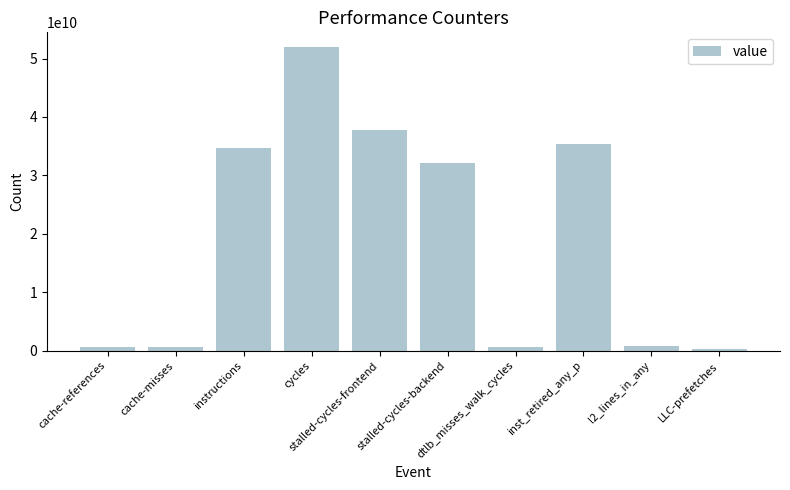

What is the greatest value displayed?

51884347989